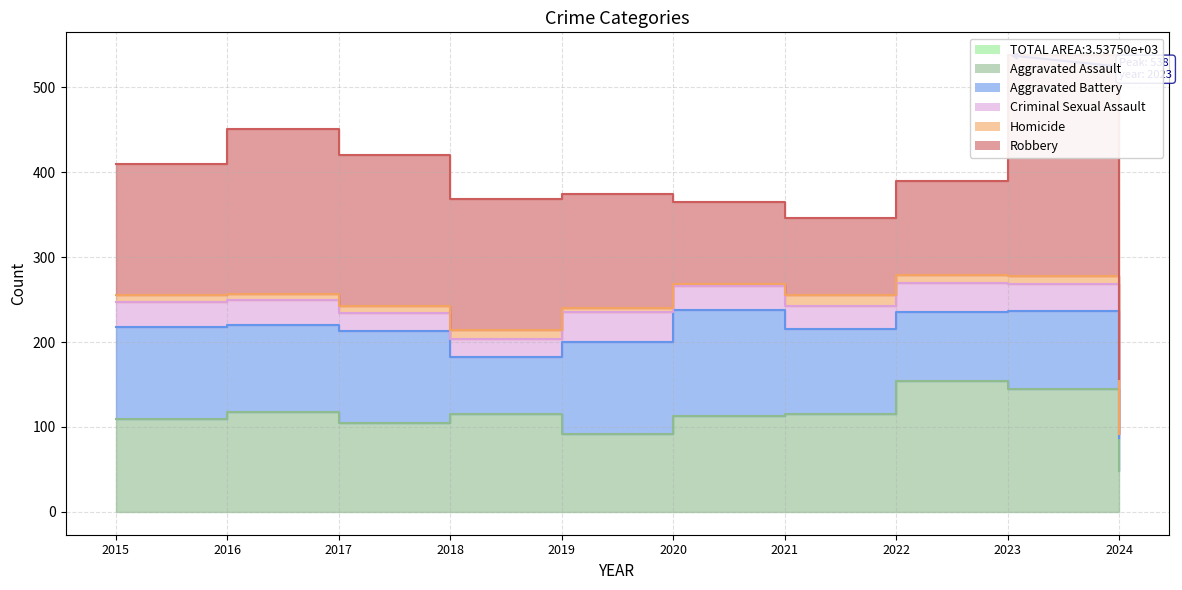

The Aggravated Assault series shows 92 at 2019. True or false?

True